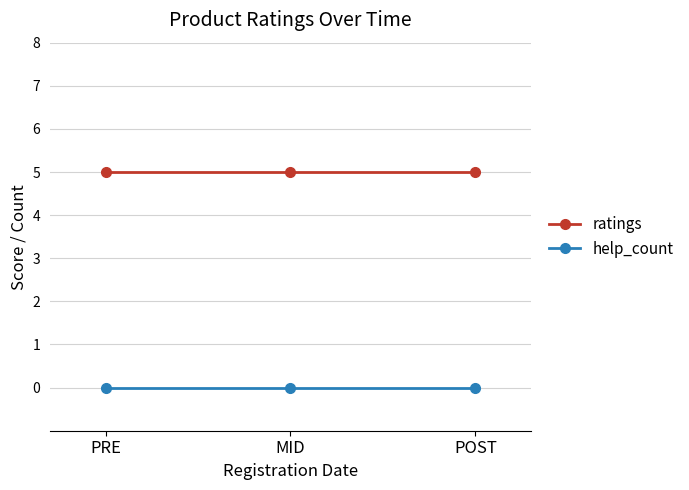

What is the lowest value of the ratings series?

5